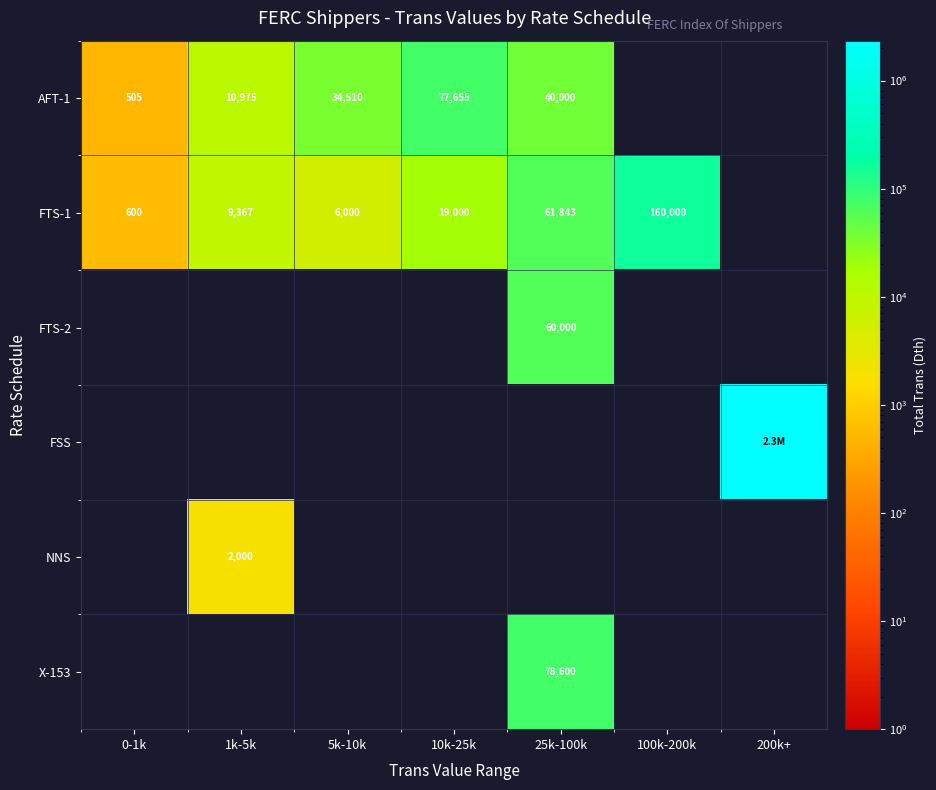

What is the sum of the AFT-1 values at 0-1k and 10k-25k?

78160